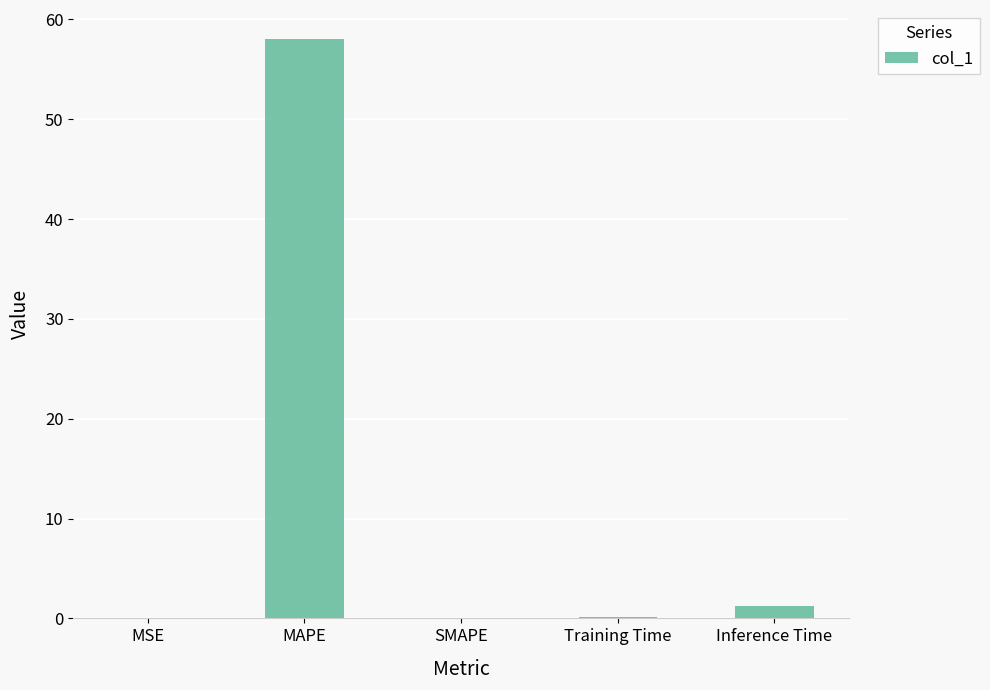

What is the sum of all values?

59.4